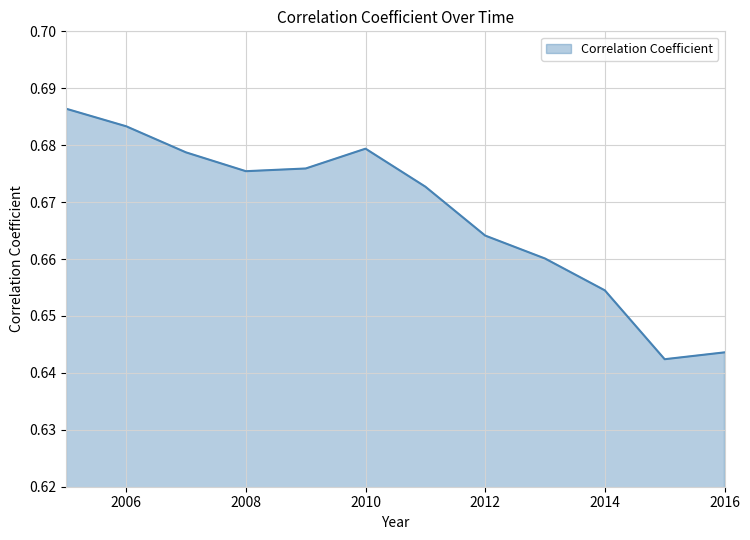

Reading right to left, transcribe all the data shown in this chart.

0.6	0.6	0.7	0.7	0.7	0.7	0.7	0.7	0.7	0.7	0.7	0.7